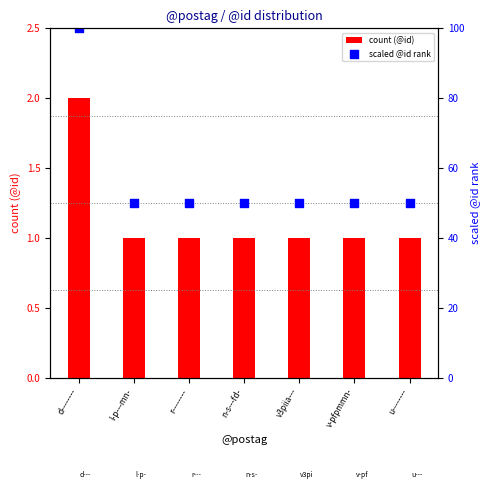

Which series reaches the maximum Y coordinate?

scaled @id rank